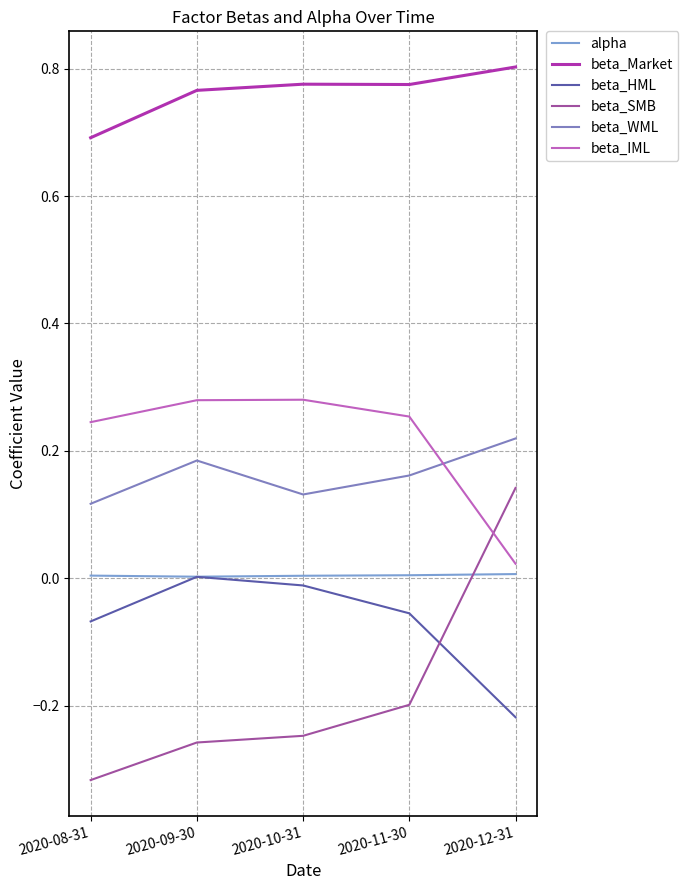

What is the difference between the maximum and minimum values in the beta_SMB series?

0.5